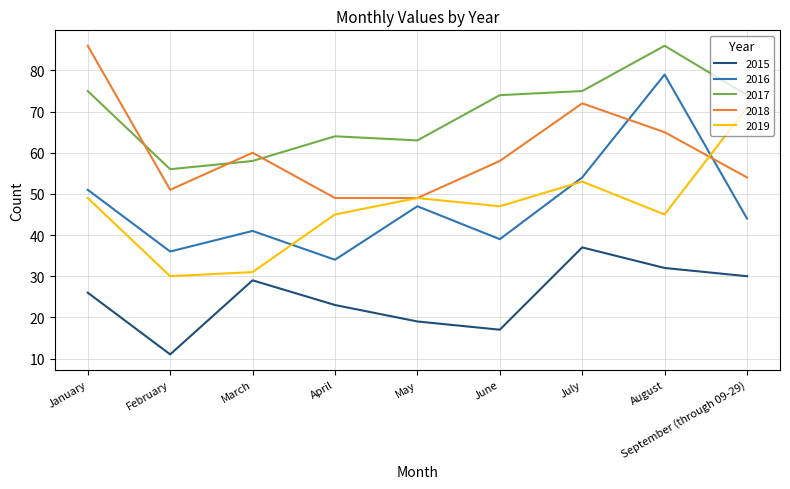

What position from the left is May?

5